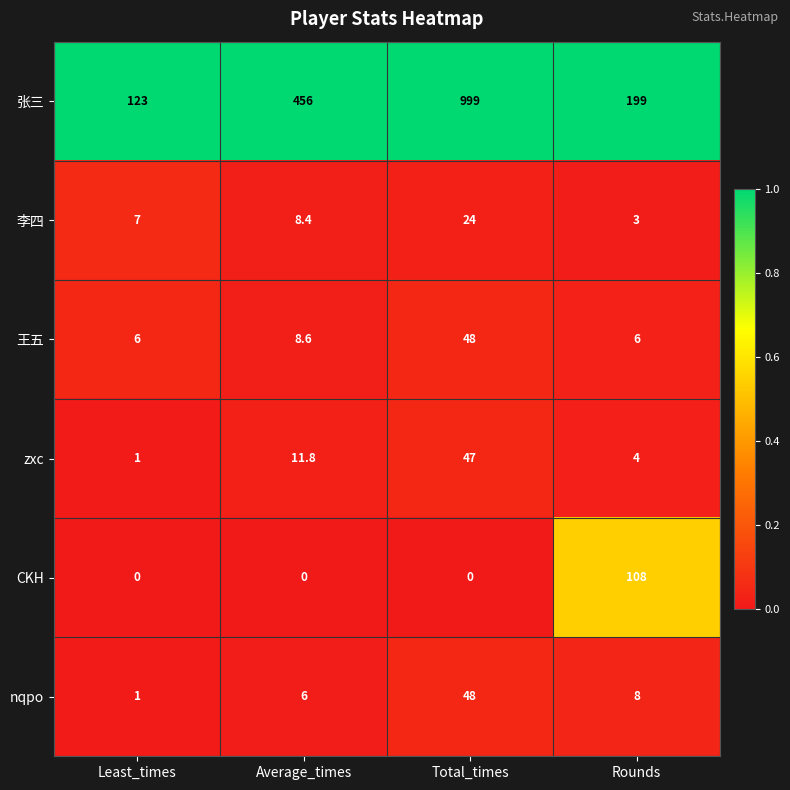

What is the spread (max minus min) of values at Average_times?

456.0